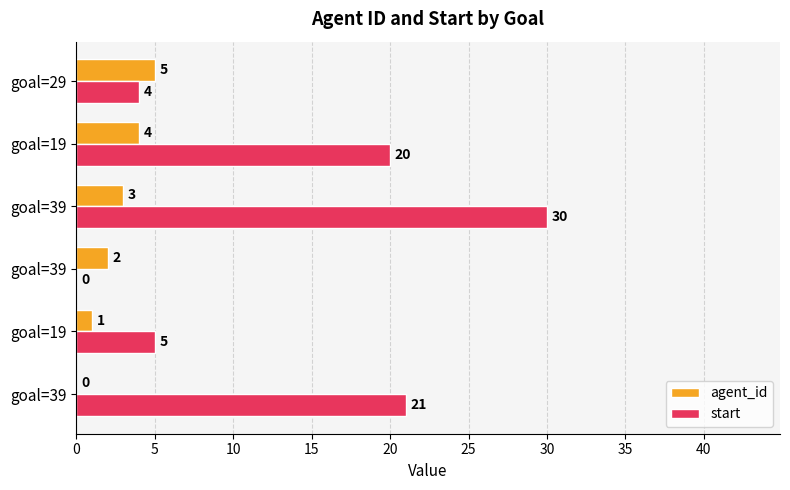

How many series are shown in this chart?

2